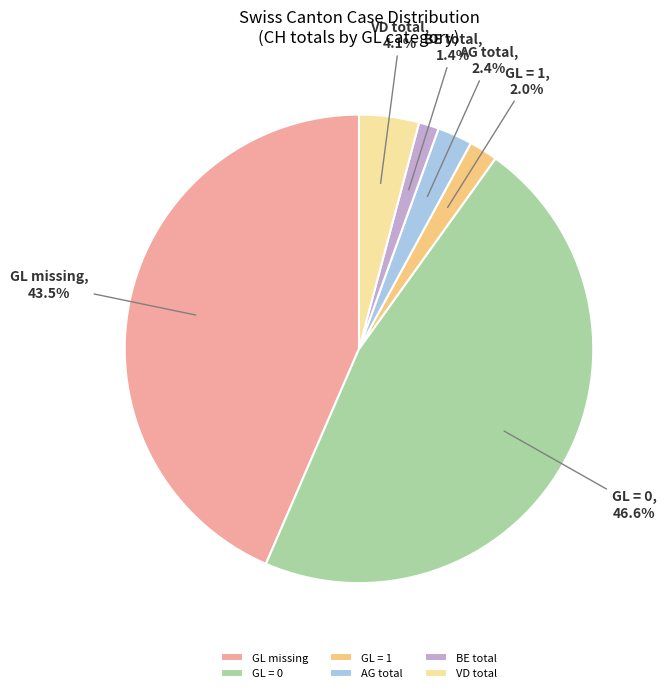

Between GL = 1 and GL missing, which is larger?

GL missing